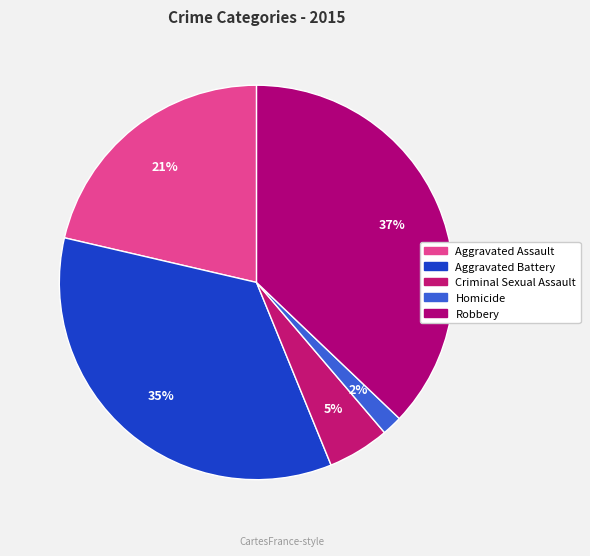

How many segments does this pie chart have?

5